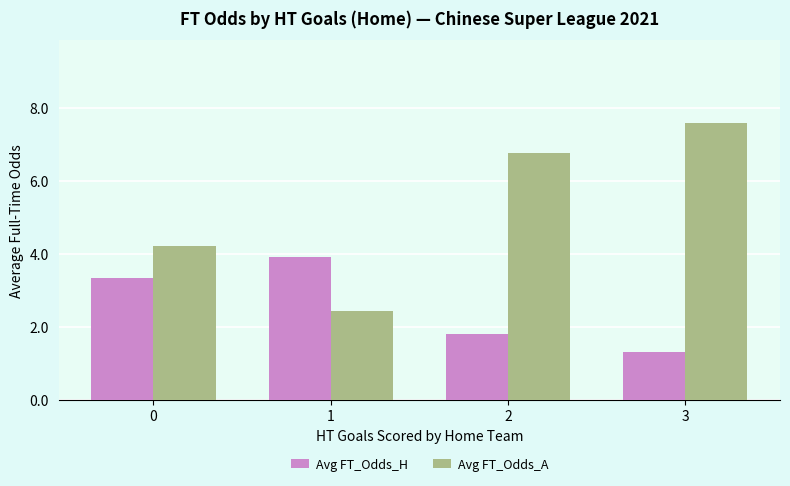

What is the sum of all Avg FT_Odds_H values?

10.4